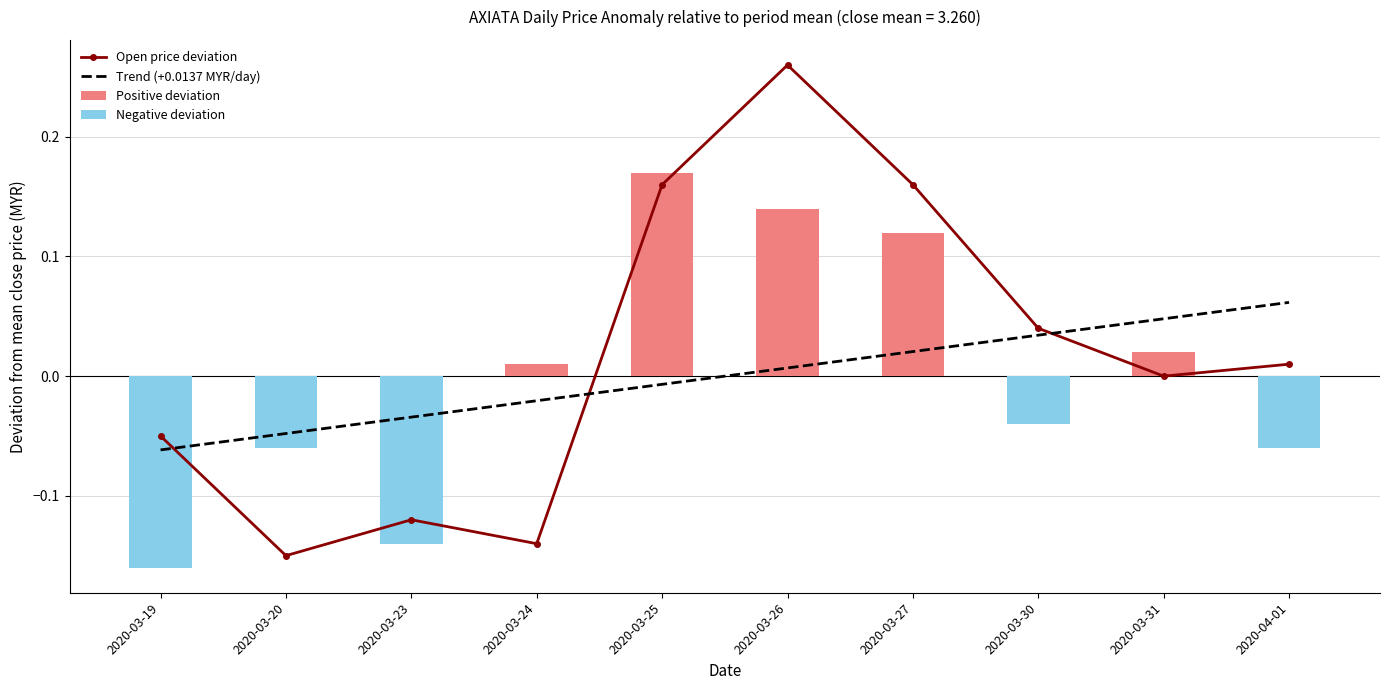

How many categories are shown in the chart?

10